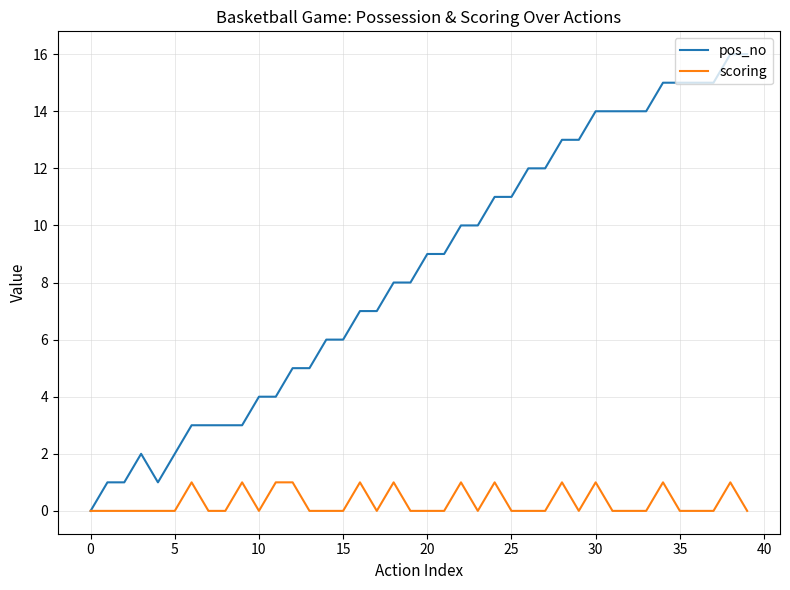

Rank the series by their maximum value, from lowest to highest.

scoring, pos_no